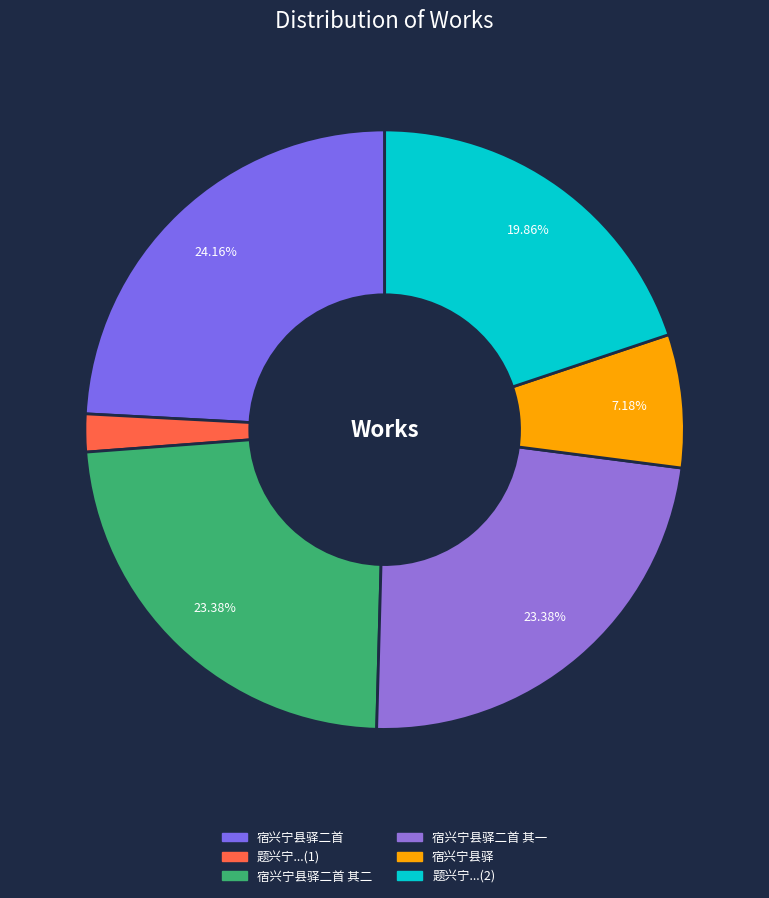

To the nearest percent, what is the average slice percentage?

17%